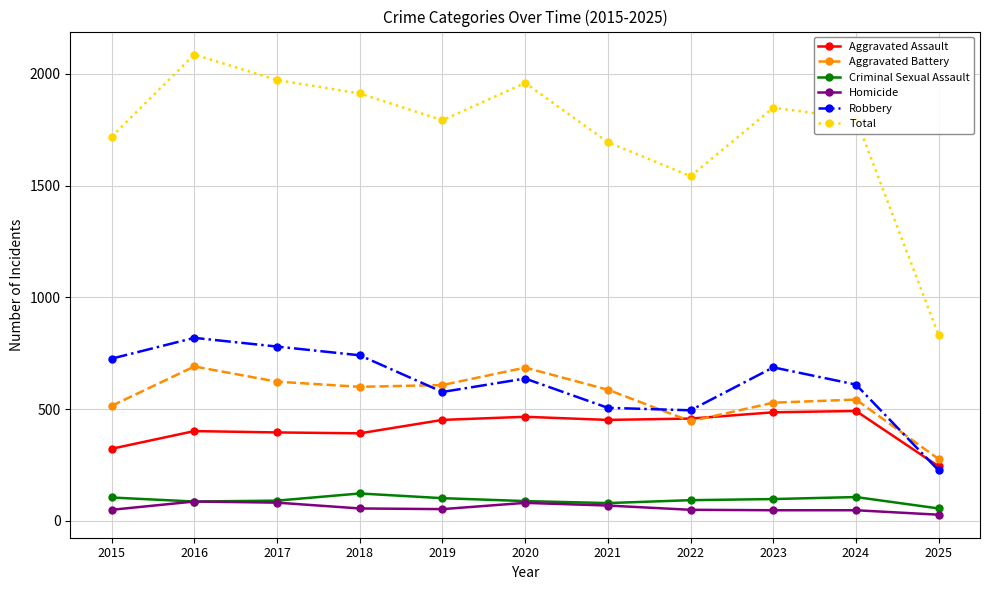

The Aggravated Assault series shows 458 at 2022. True or false?

True